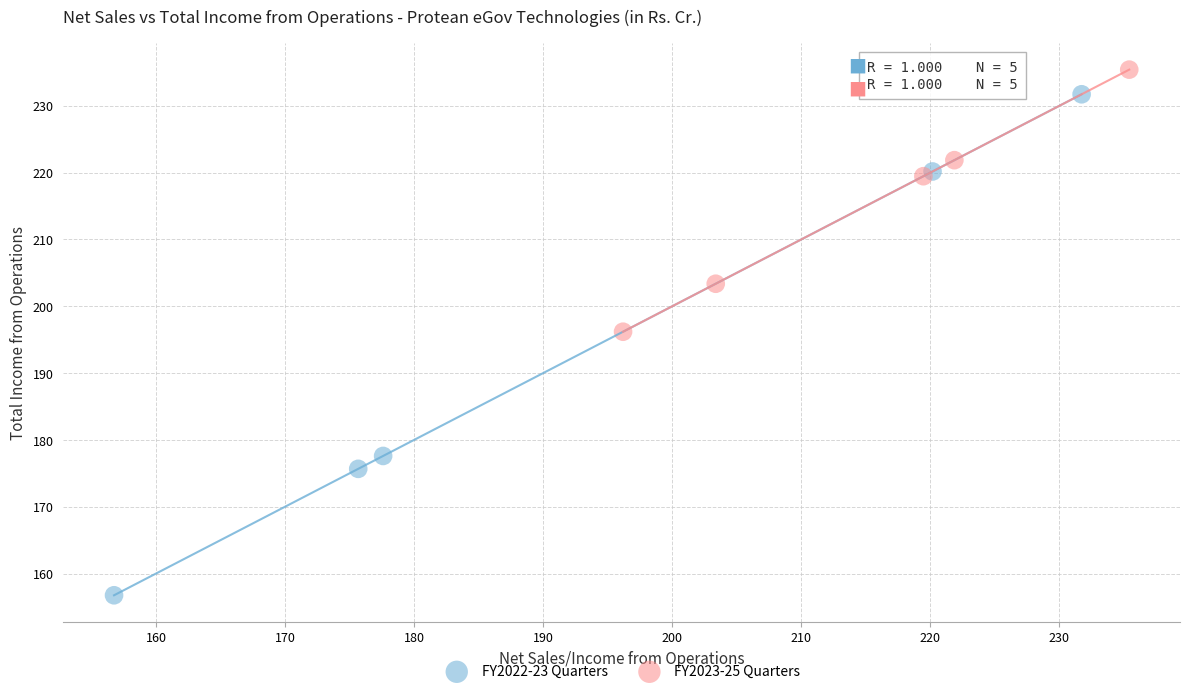

What are all the series names shown in the legend?

FY2022-23 Quarters, FY2023-25 Quarters